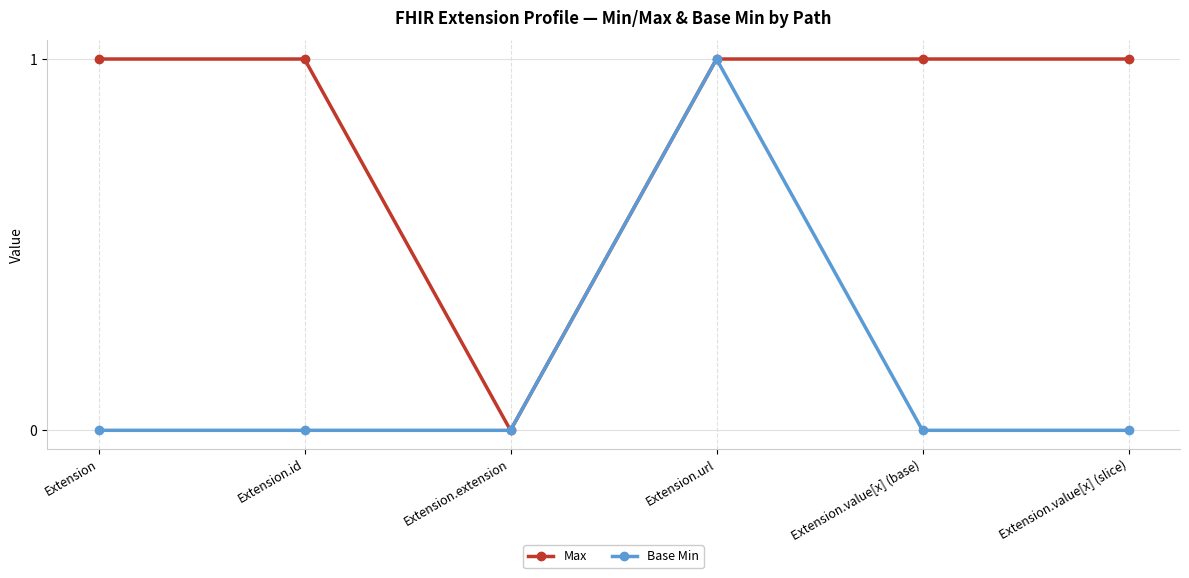

What is the sum of all Max values?

5